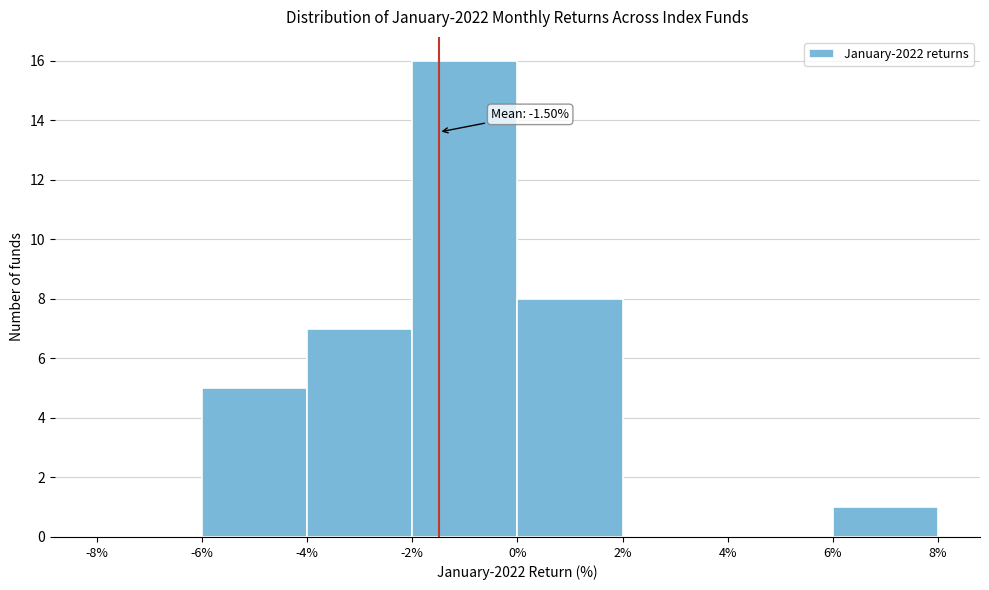

Over which range of the x-axis is the bar tallest?

-2% to 0%